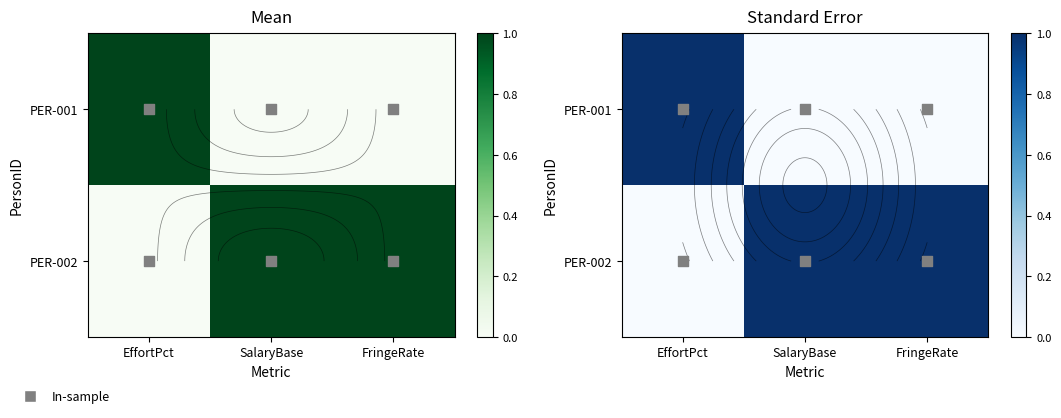

What is the total value across all series at EffortPct?

1